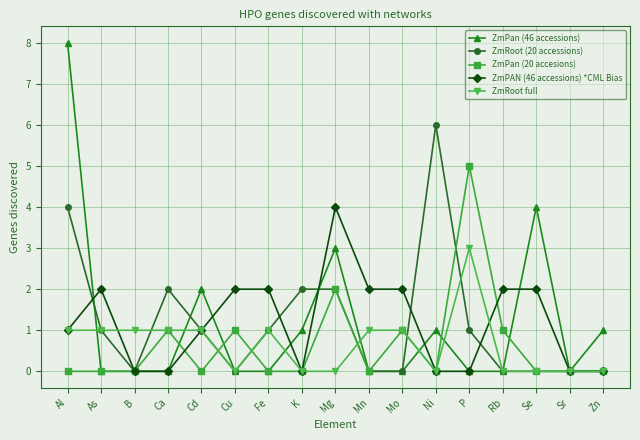

Is this an area chart (filled region under the line)?

No